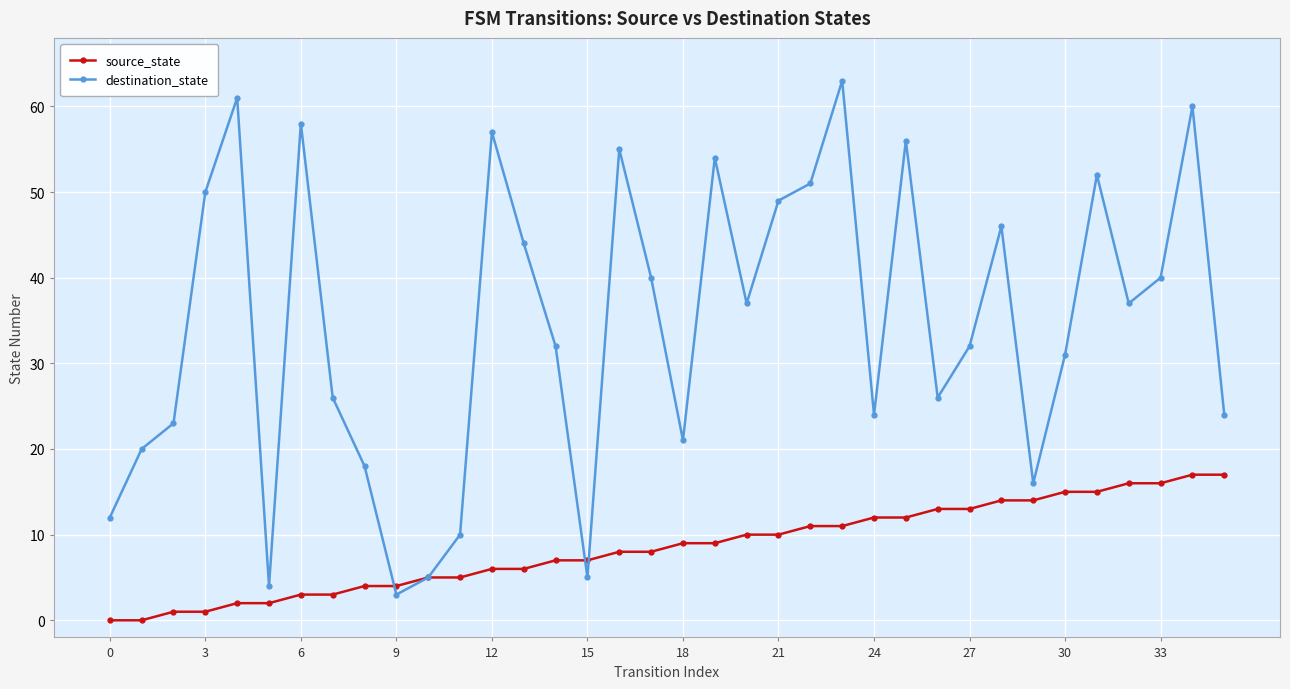

True or false: destination_state has more than 2 interior local peaks.

True